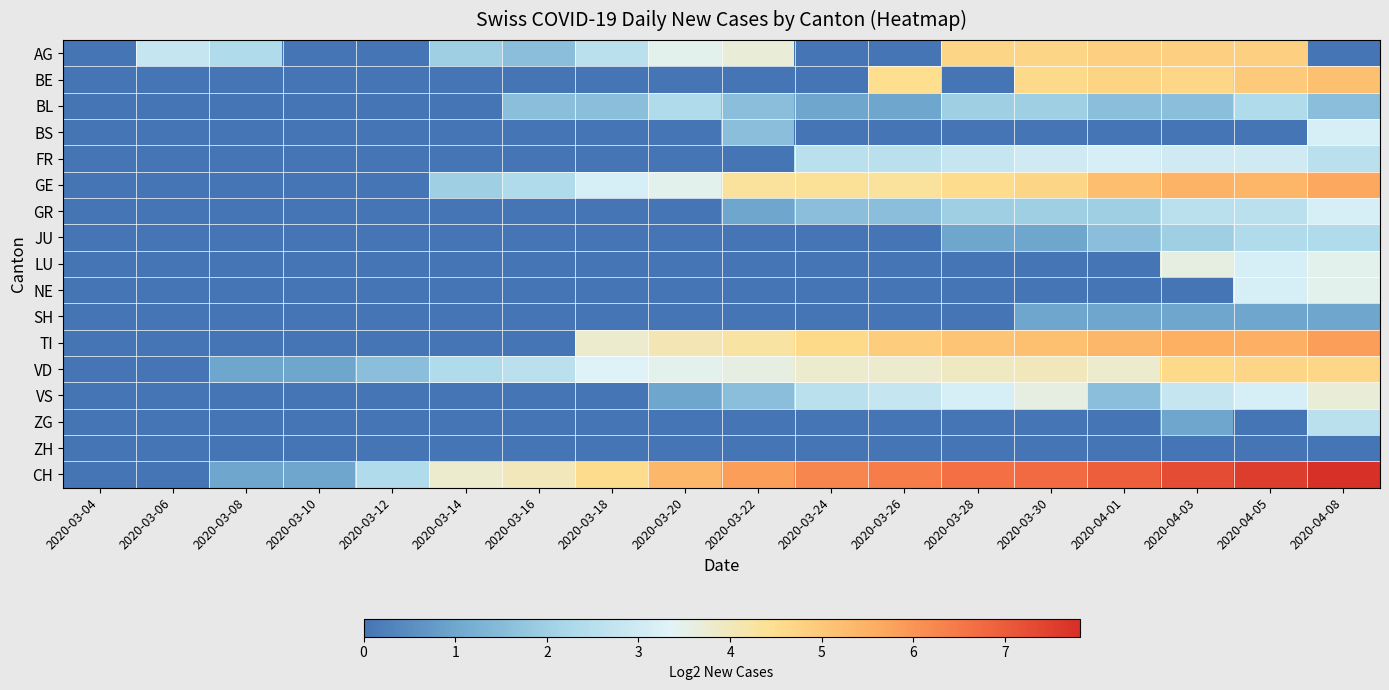

How many data points does each series have?

18